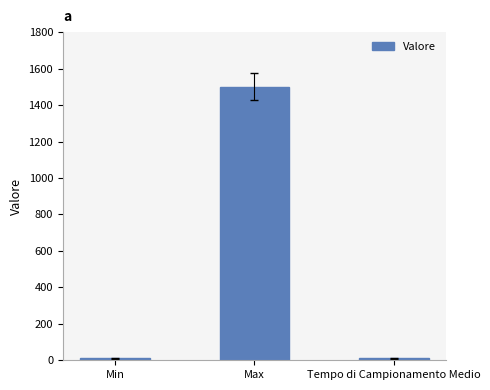

Reading right to left, what are all the values shown in this chart?

Tempo di Campionamento Medio=10	Max=1500	Min=10